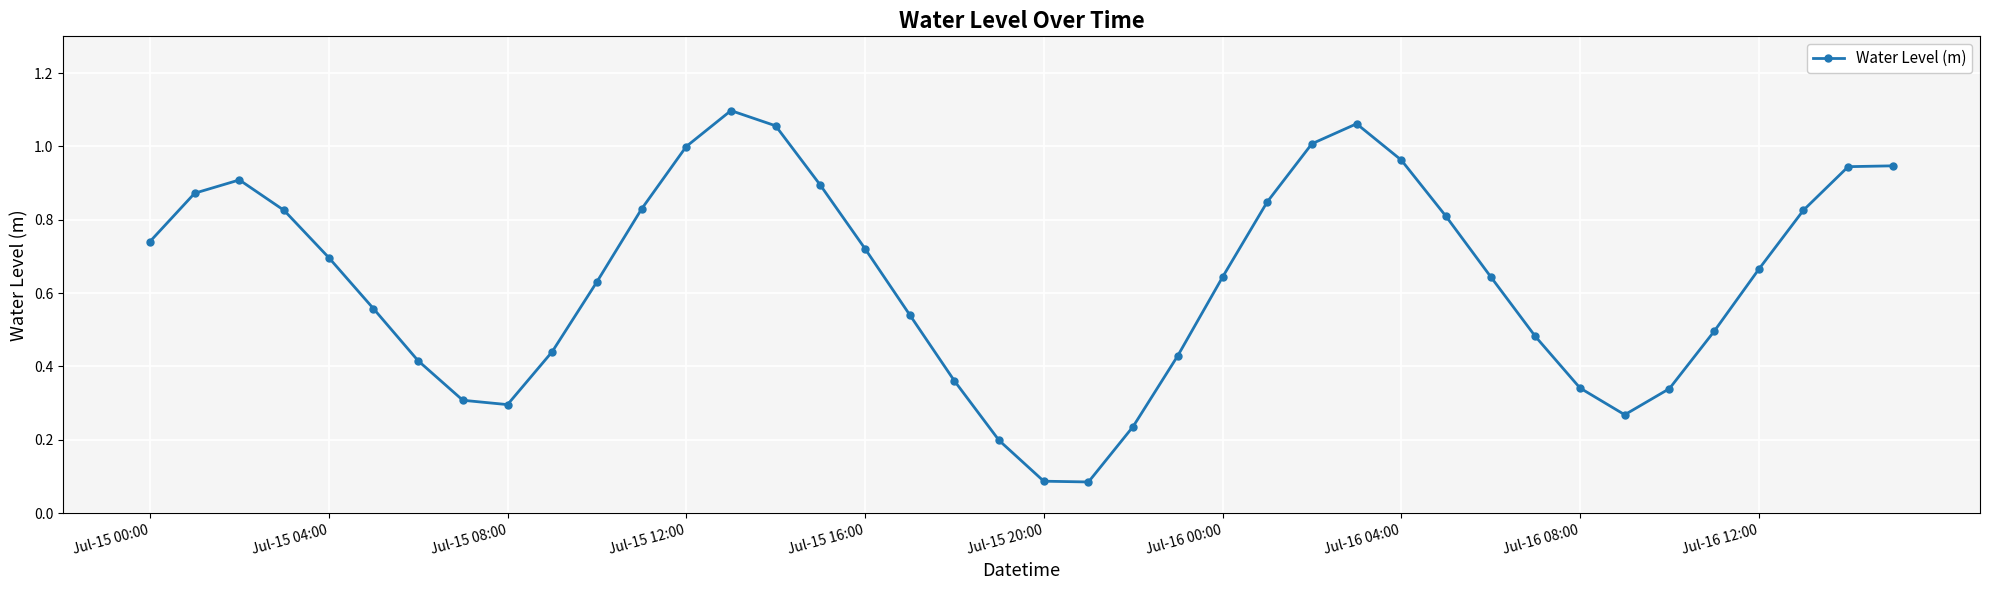

True or false: the data has more than 2 interior local peaks.

True